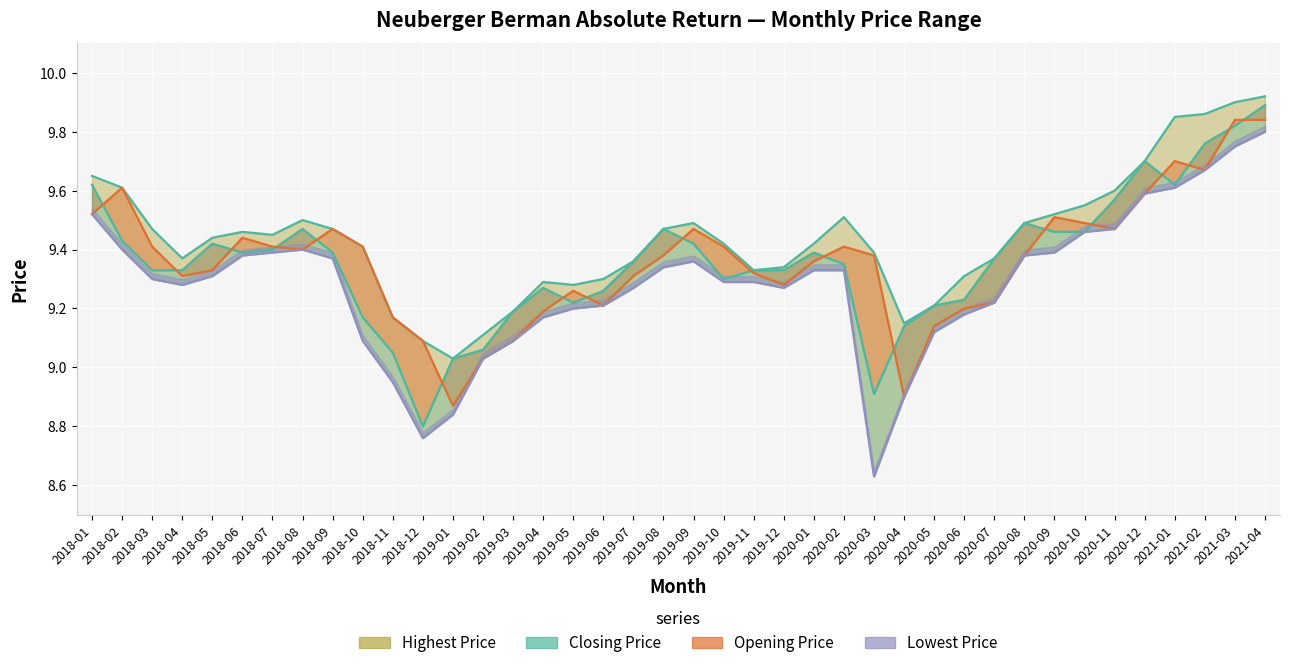

True or false: Highest Price and Opening Price intersect in this chart.

False